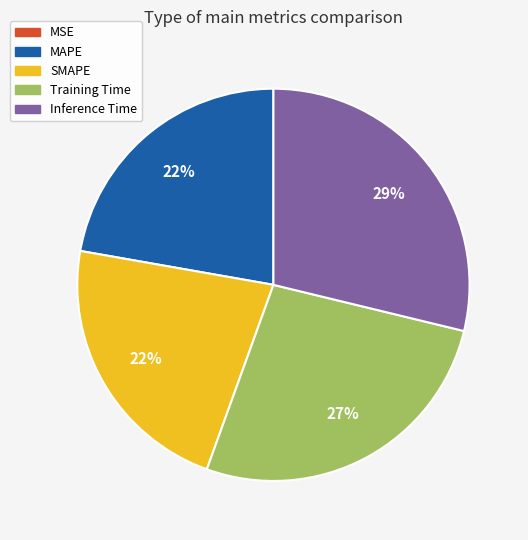

To the nearest percent, what is the combined percentage of SMAPE and Training Time?

49%